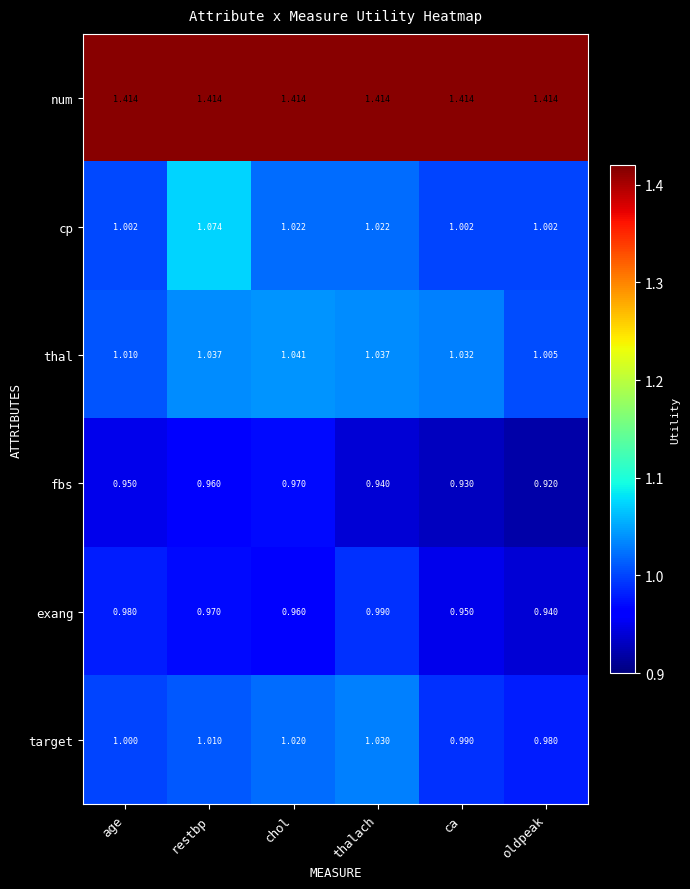

At age, list the series in order from largest to smallest.

num, thal, cp, target, exang, fbs